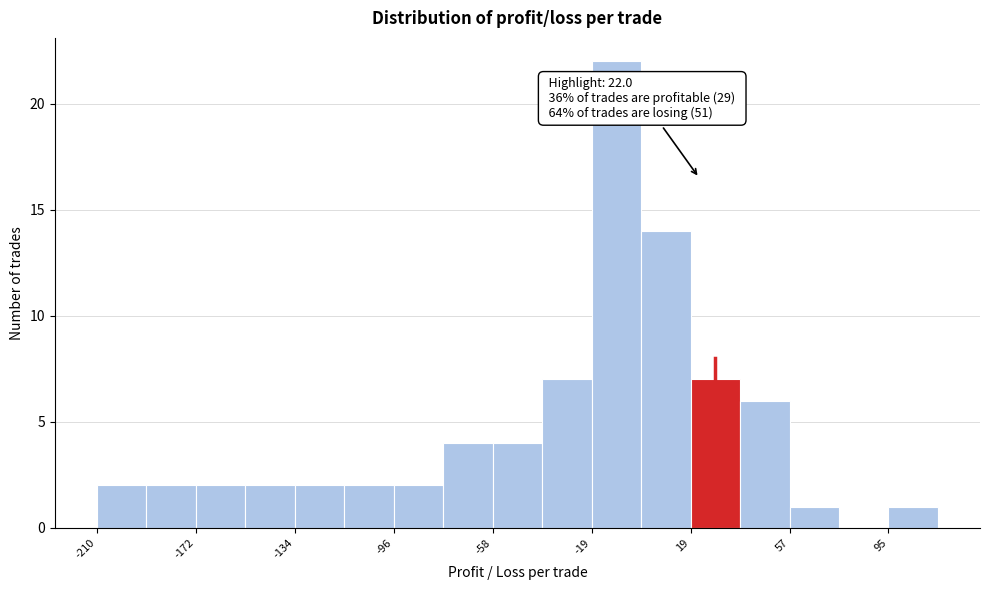

Read against the x-axis, roughly where is the centre of the tallest bar?

-10